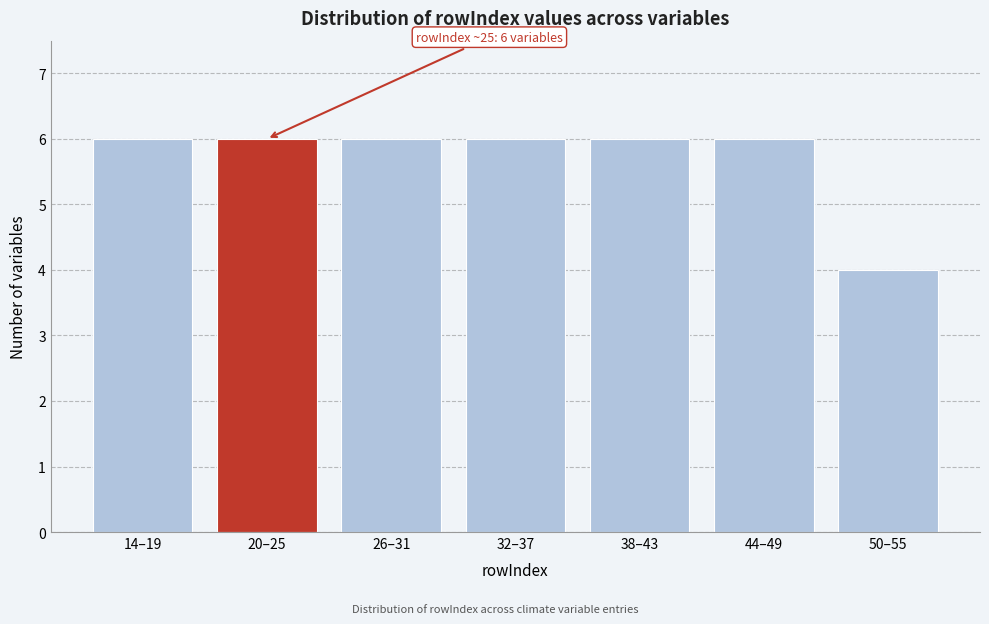

Reading left to right, transcribe all the data shown in this chart.

14–19=6	20–25=6	26–31=6	32–37=6	38–43=6	44–49=6	50–55=4